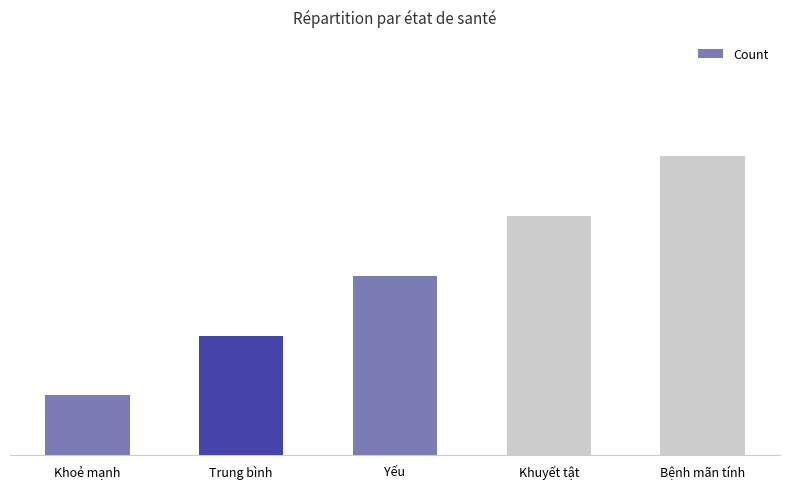

Reading right to left, list all the values displayed in this chart.

5	4	3	2	1